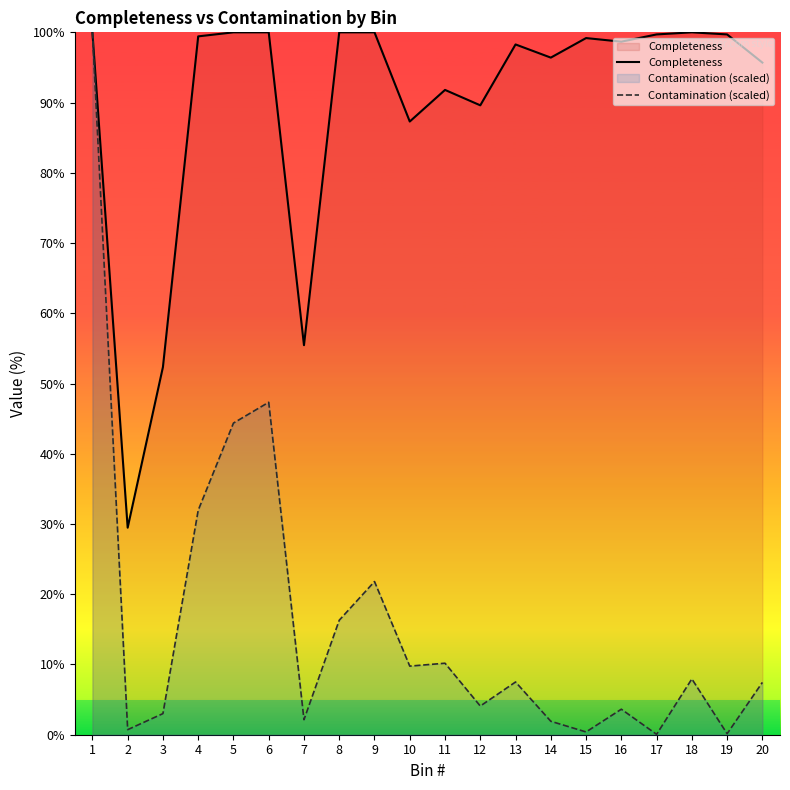

What is the difference between the Completeness values at 15 and 14?

2.8